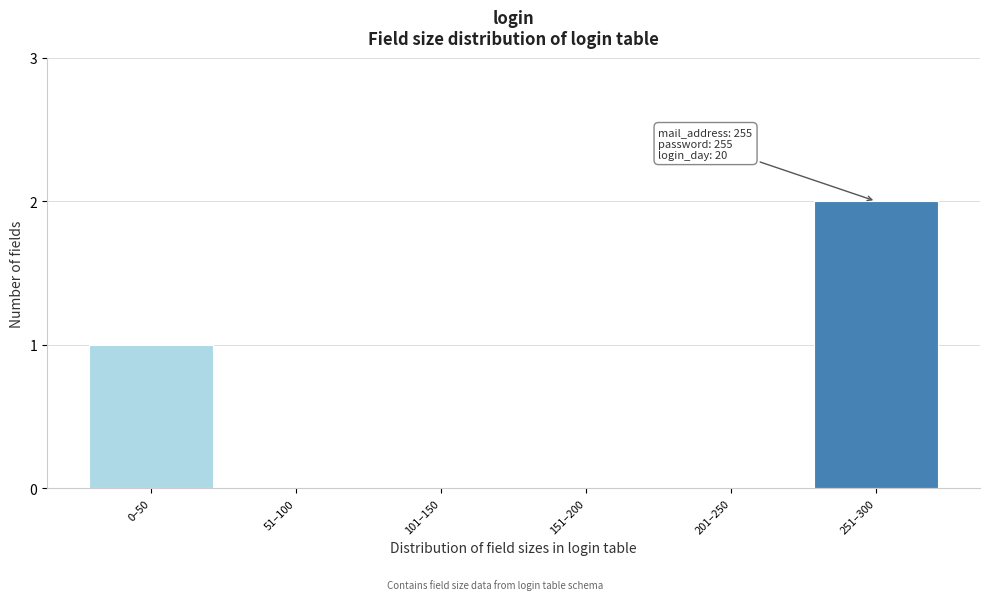

Reading left to right, extract all data points from this chart.

0–50=1	51–100=0	101–150=0	151–200=0	201–250=0	251–300=2